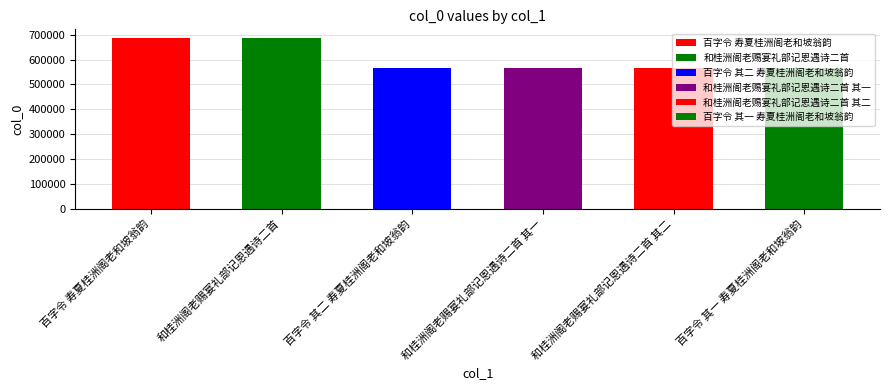

What position from the right is 和桂洲阁老赐宴礼部记恩遇诗二首 其一?

3